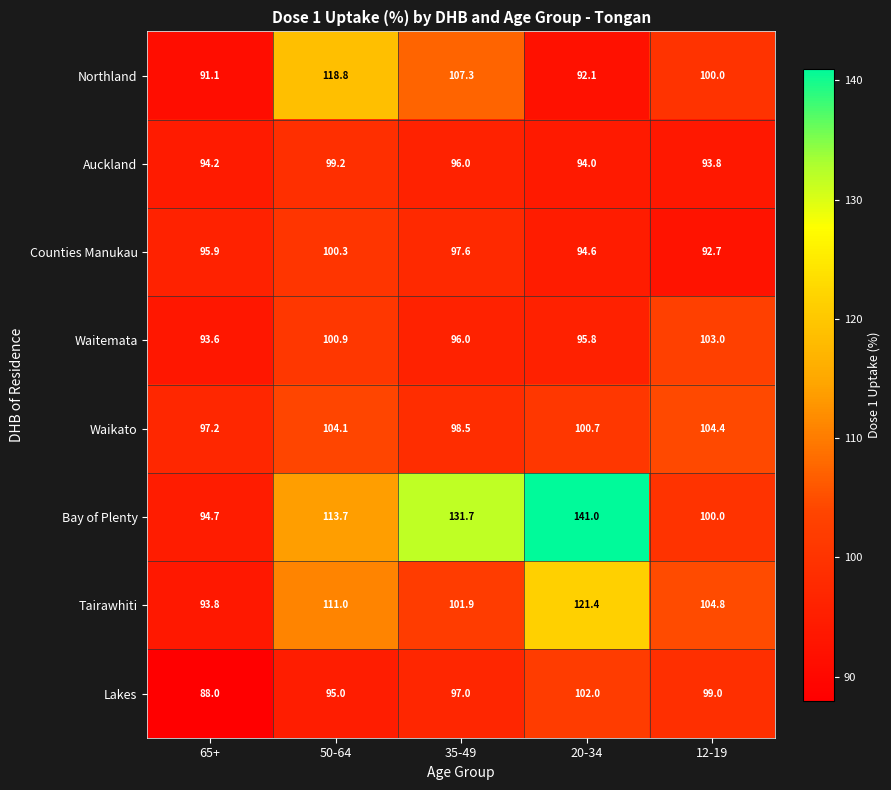

What is the smallest value displayed?

88.0